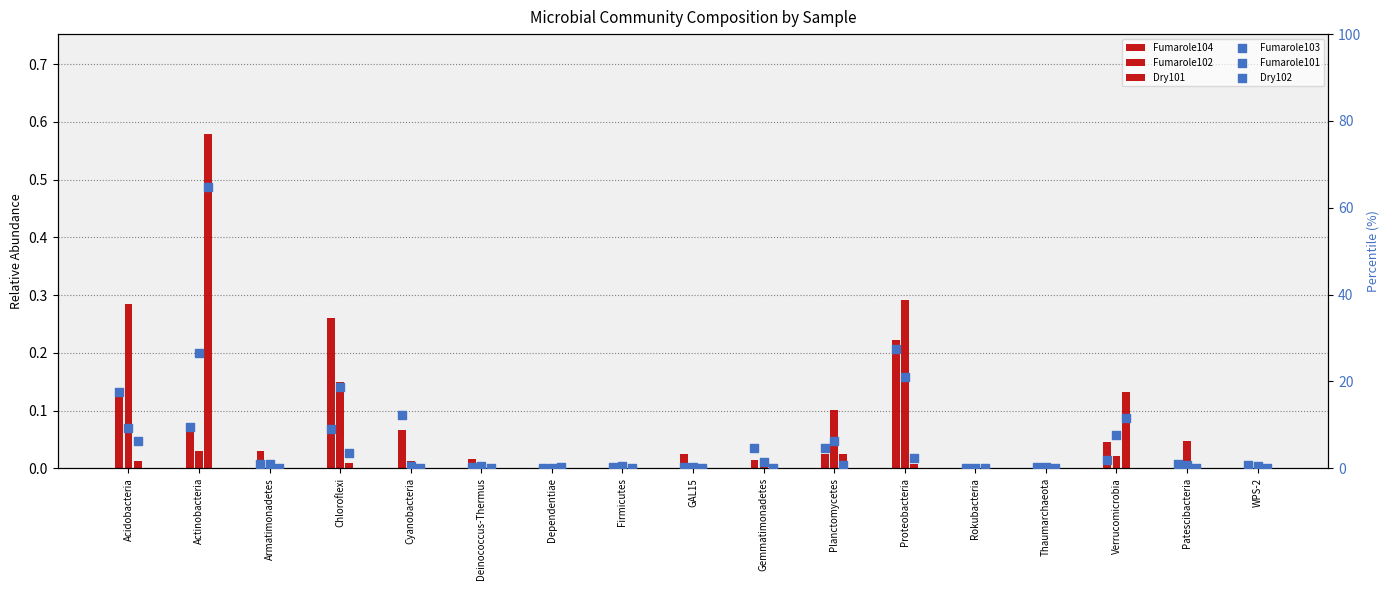

Which series reaches the minimum Y coordinate?

Fumarole102